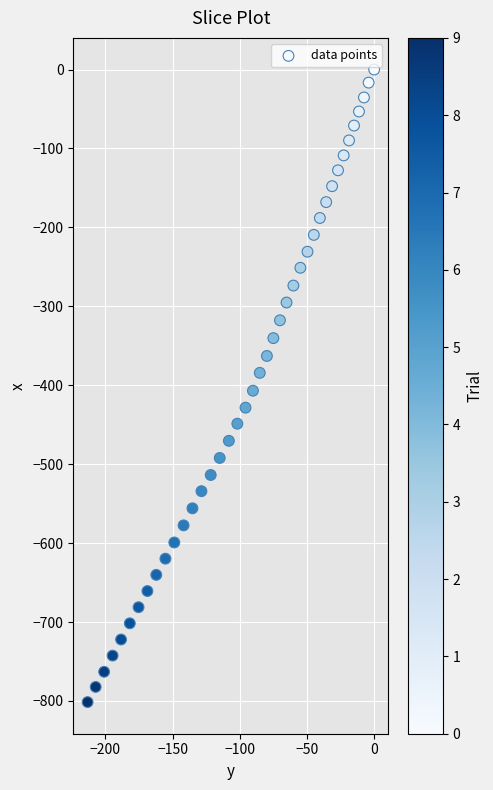

What is the range of Y values (max minus min)?

801.4